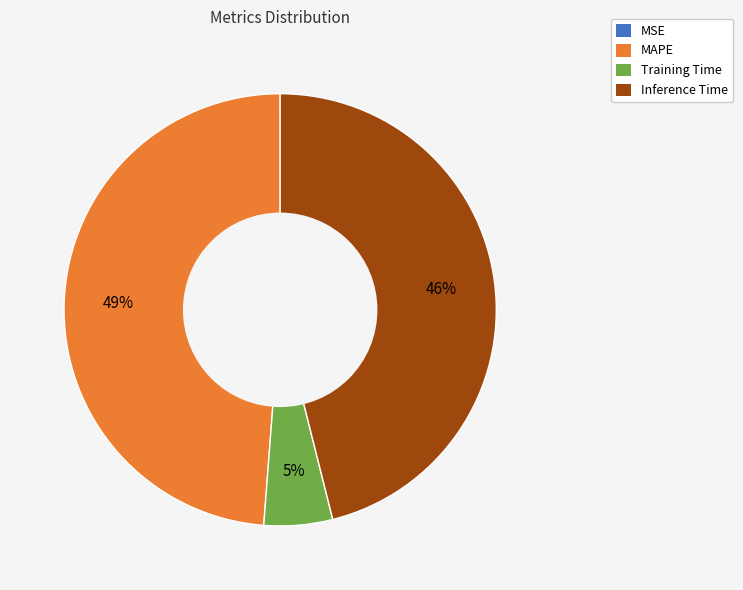

Is there a majority slice in this chart?

No